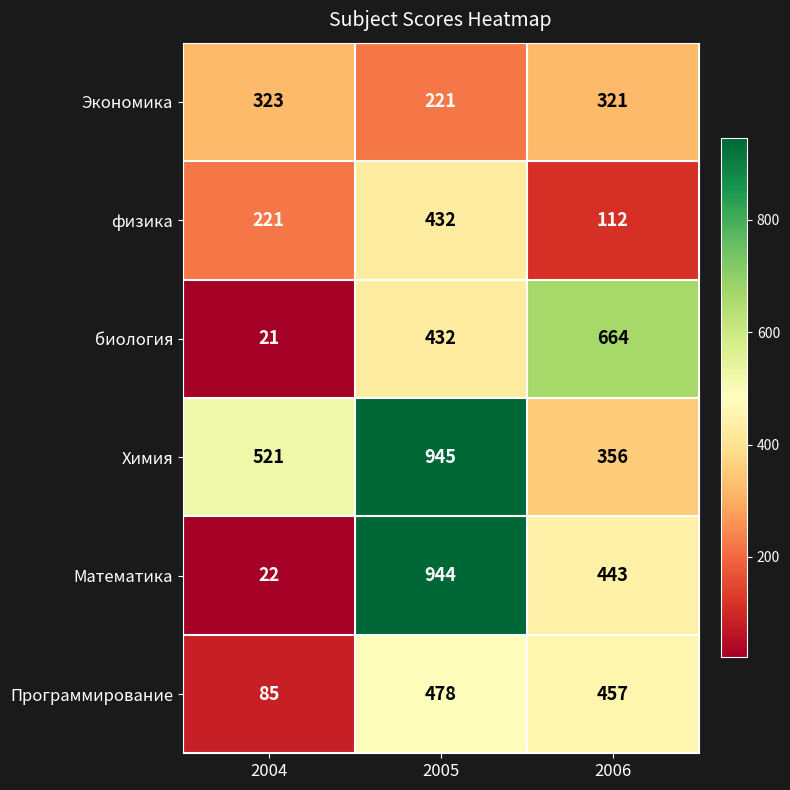

What is the spread (max minus min) of values at 2006?

552